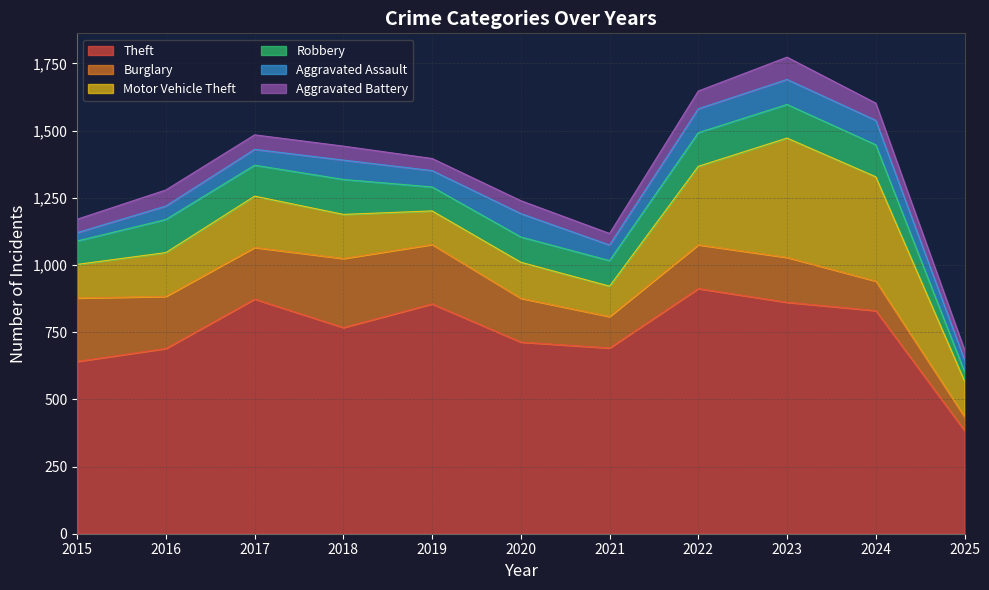

What is the value of the Burglary point at the 6th from the left?

163